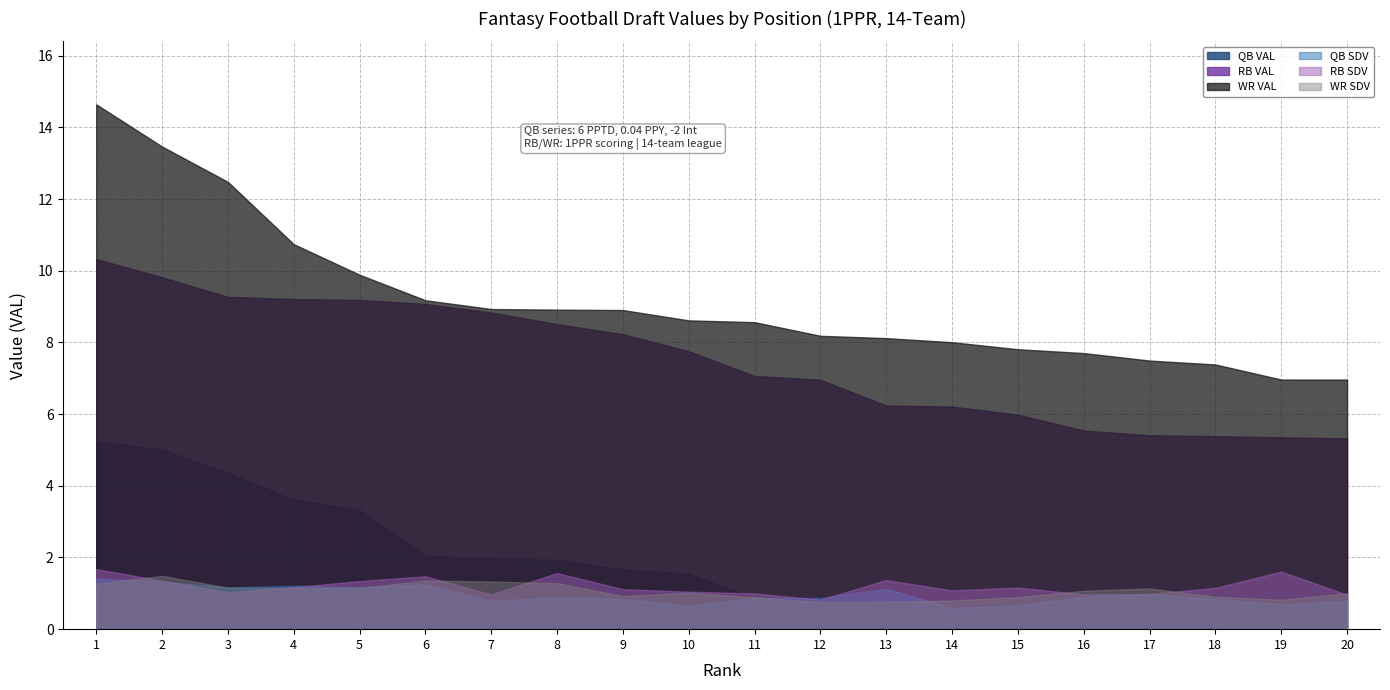

What is the difference between the second highest and second lowest values in the RB SDV series?

0.6